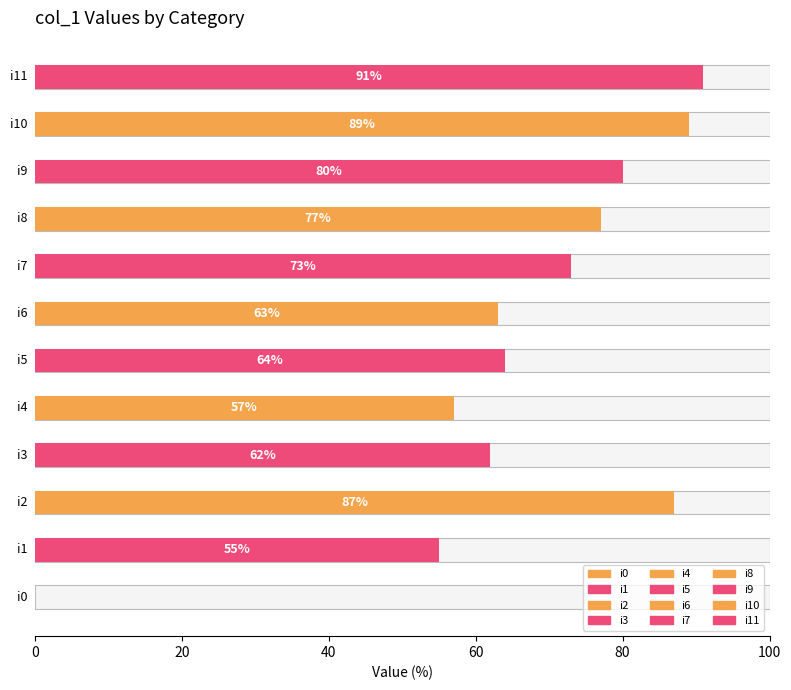

At which label is the value closest to 45?

i1